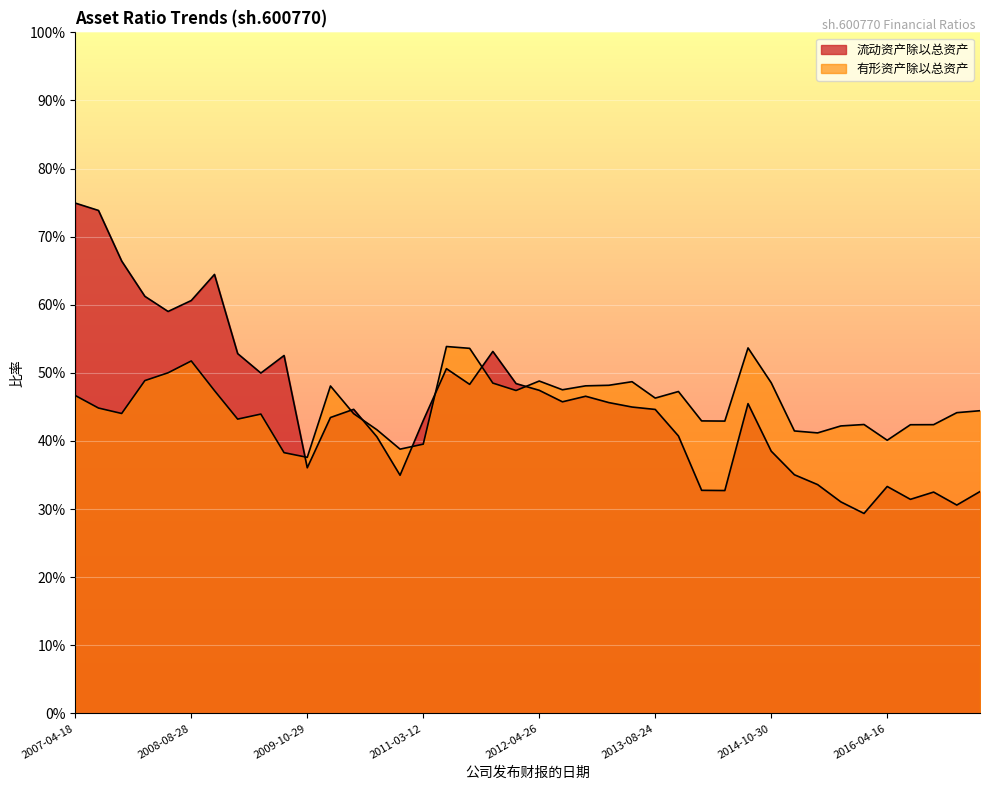

What are all the series names shown in the legend?

流动资产除以总资产, 有形资产除以总资产